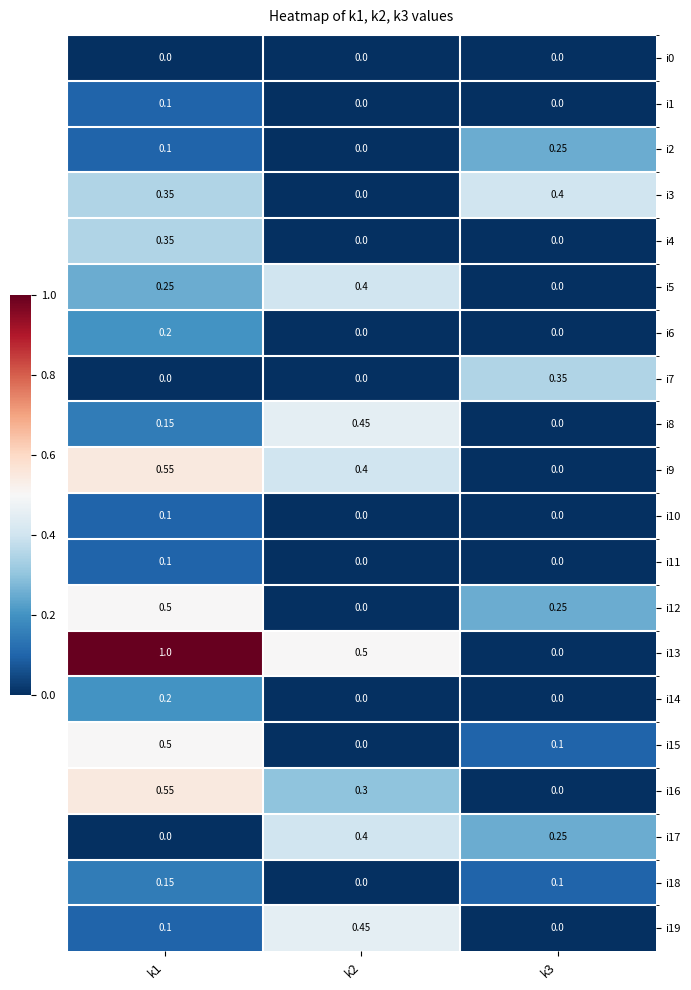

Is the value of i16 at k1 greater than the value of i6 at k3?

Yes